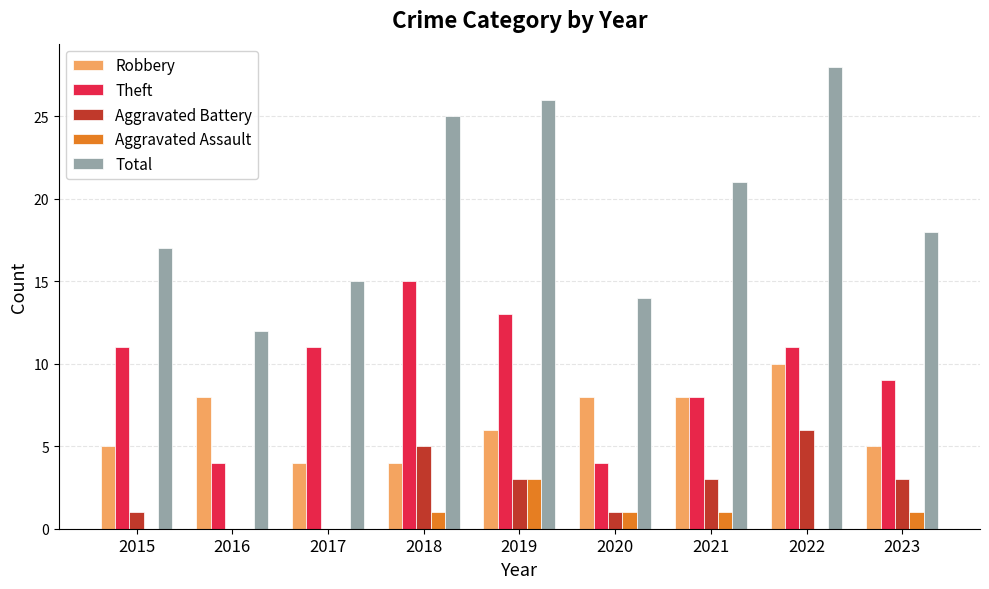

At which category is the sum across all series the highest?

2022